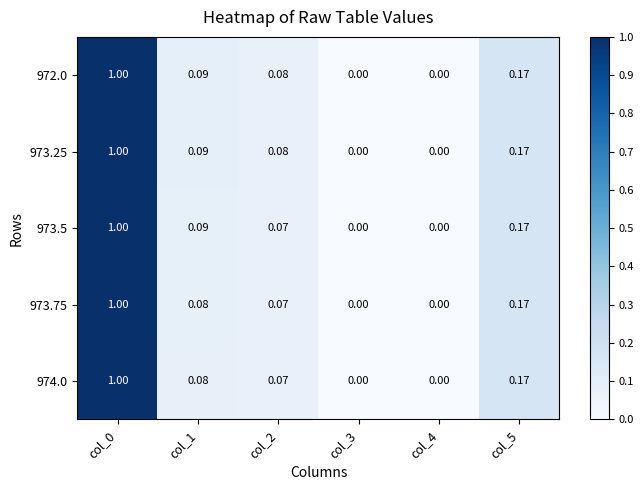

Is the value of 973.25 at col_4 greater than the value of 974.0 at col_1?

No